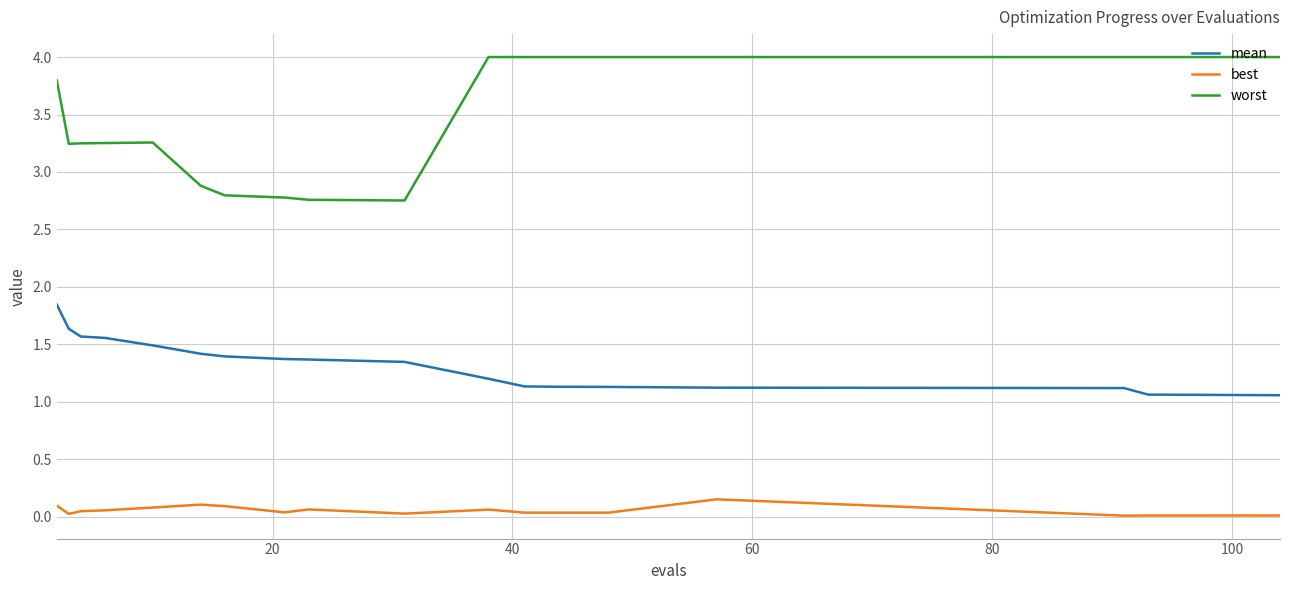

Rank the series by their maximum value, from highest to lowest.

worst, mean, best